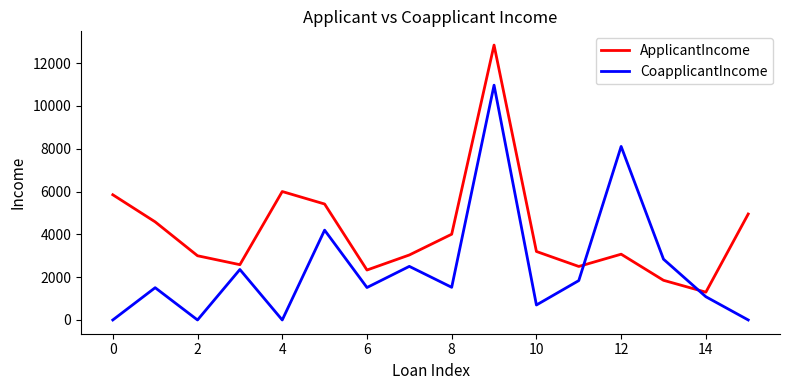

Rank the series by their average value, from lowest to highest.

CoapplicantIncome, ApplicantIncome